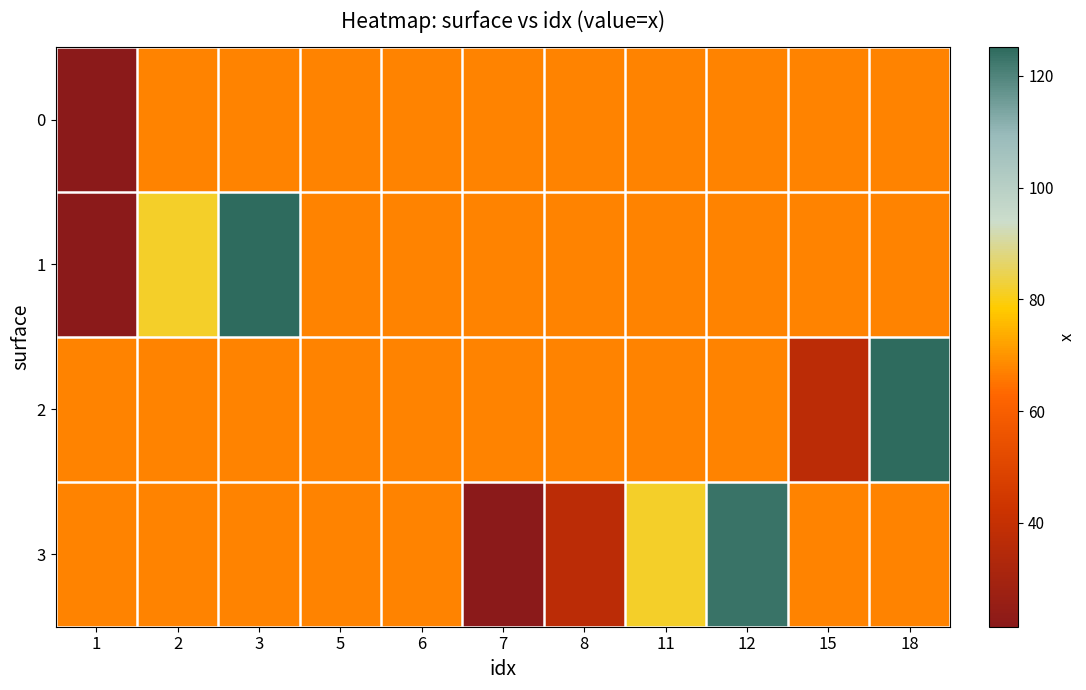

Reading left to right, transcribe all the data shown in this chart.

0: 1=21.4	2=67.5	3=67.5	5=67.5	6=67.5	7=67.5	8=67.5	11=67.5	12=67.5	15=67.5	18=67.5
1: 1=21.4	2=81.4	3=125.2	5=67.5	6=67.5	7=67.5	8=67.5	11=67.5	12=67.5	15=67.5	18=67.5
2: 1=67.5	2=67.5	3=67.5	5=67.5	6=67.5	7=67.5	8=67.5	11=67.5	12=67.5	15=36.8	18=124.9
3: 1=67.5	2=67.5	3=67.5	5=67.5	6=67.5	7=21.7	8=36.9	11=81.8	12=123.4	15=67.5	18=67.5